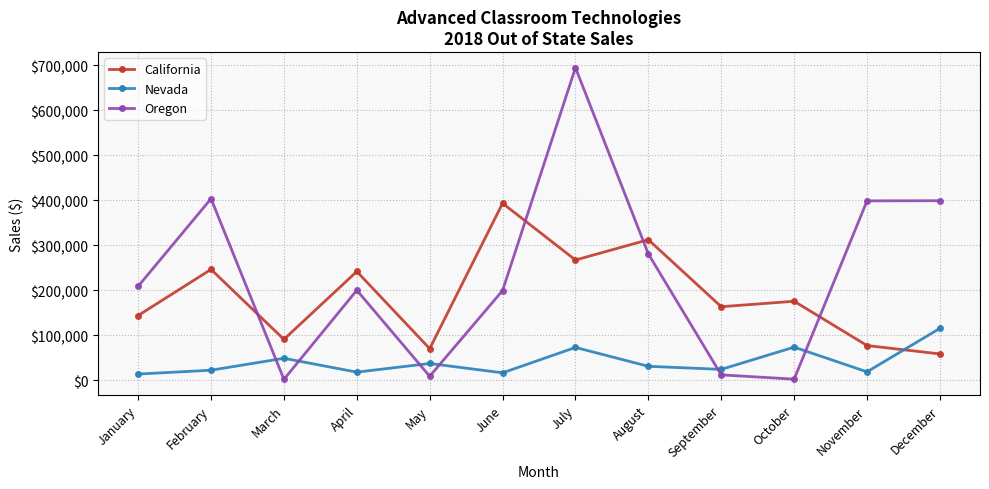

Rank the series by their maximum value, from lowest to highest.

Nevada, California, Oregon